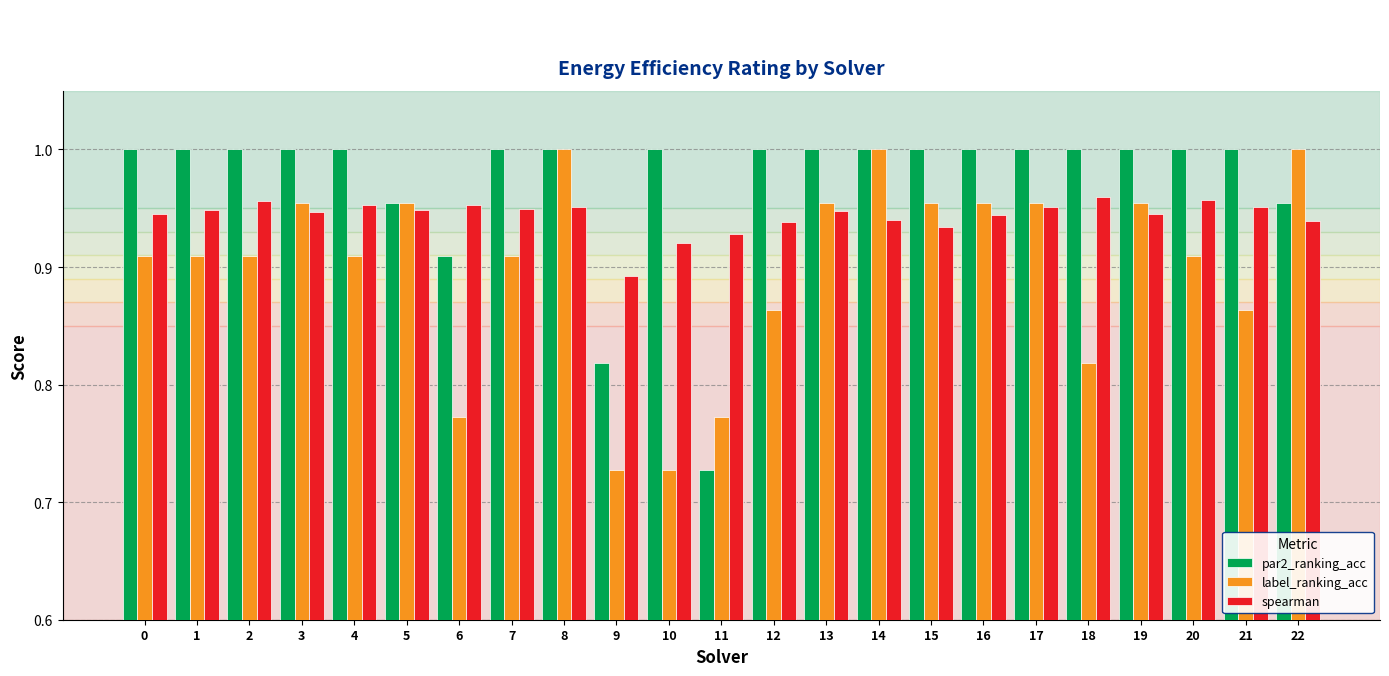

What is the difference between the maximum and minimum values in the par2_ranking_acc series?

0.3